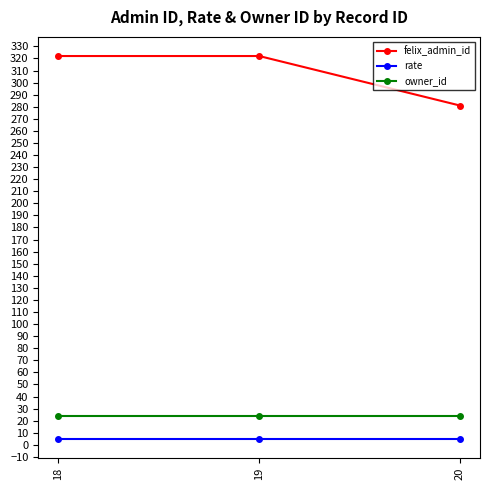

The felix_admin_id series shows 322 at 18. True or false?

True